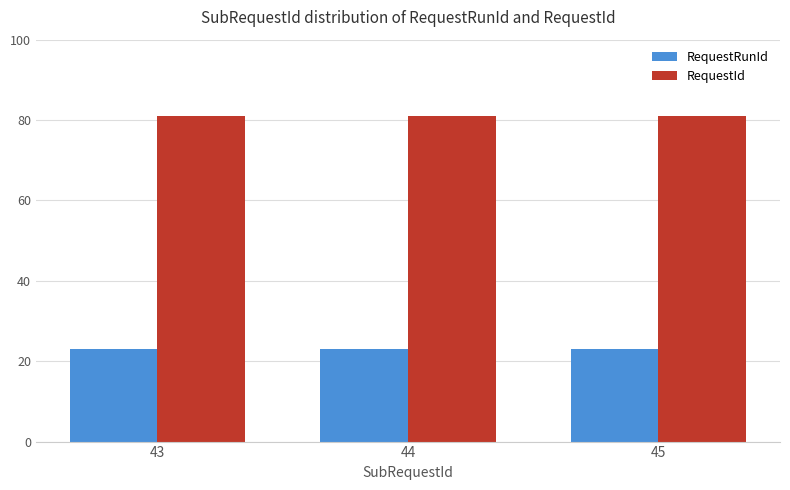

What is the minimum value shown in the chart?

23